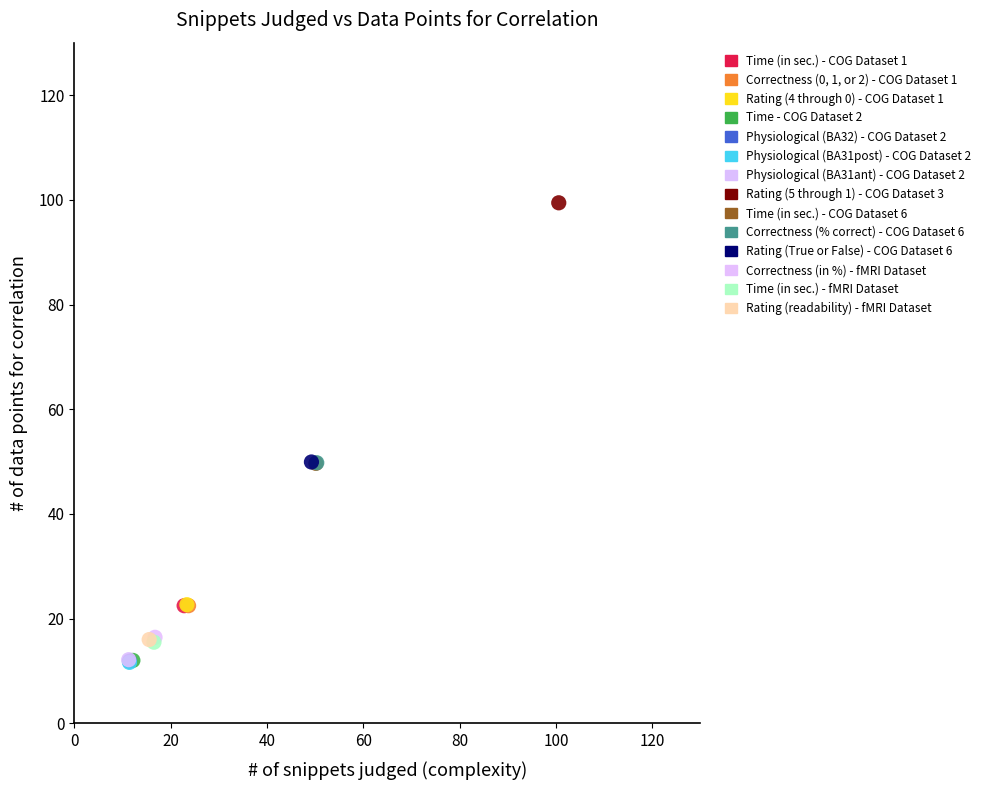

What are all the series names shown in the legend?

Time (in sec.) - COG Dataset 1, Correctness (0, 1, or 2) - COG Dataset 1, Rating (4 through 0) - COG Dataset 1, Time - COG Dataset 2, Physiological (BA32) - COG Dataset 2, Physiological (BA31post) - COG Dataset 2, Physiological (BA31ant) - COG Dataset 2, Rating (5 through 1) - COG Dataset 3, Time (in sec.) - COG Dataset 6, Correctness (% correct) - COG Dataset 6, Rating (True or False) - COG Dataset 6, Correctness (in %) - fMRI Dataset, Time (in sec.) - fMRI Dataset, Rating (readability) - fMRI Dataset